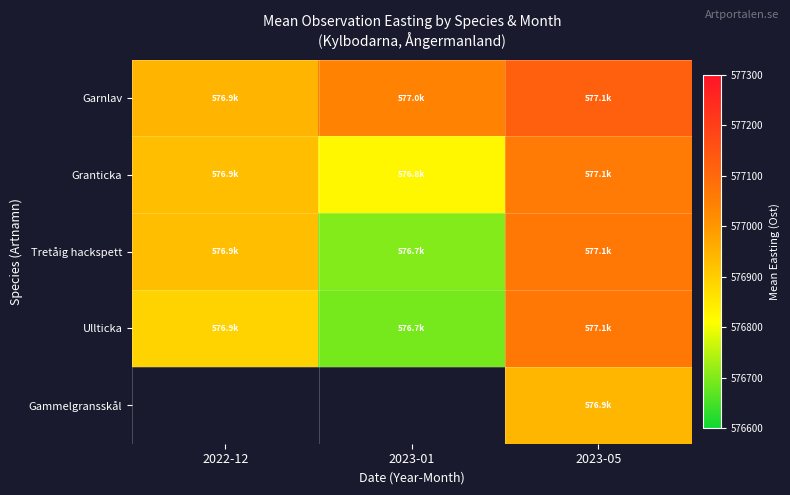

What is the difference between the highest and lowest values at 2023-01?

350.1